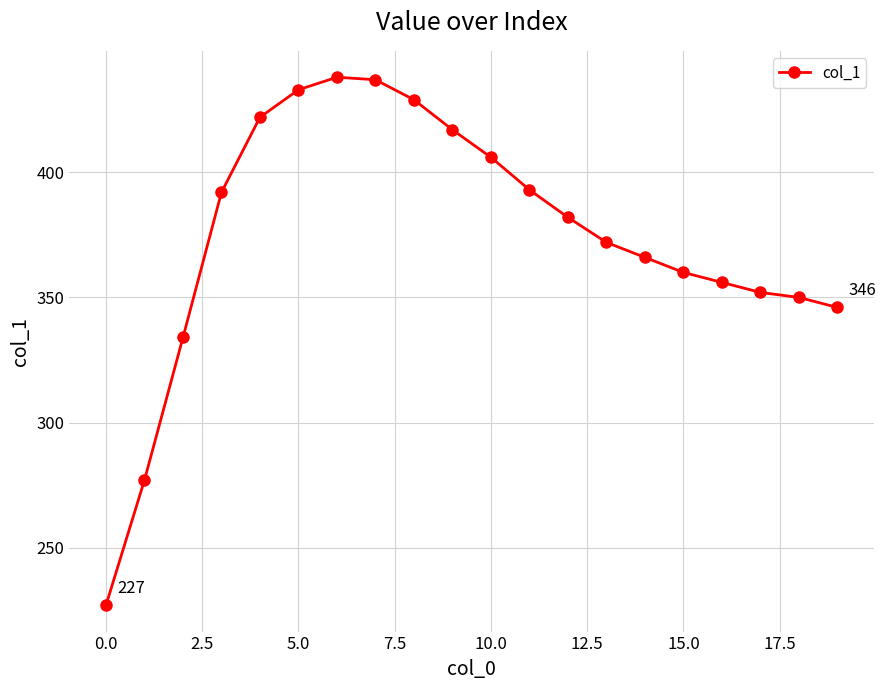

Reading left to right, list all the values displayed in this chart.

227	277	334	392	422	433	438	437	429	417	406	393	382	372	366	360	356	352	350	346